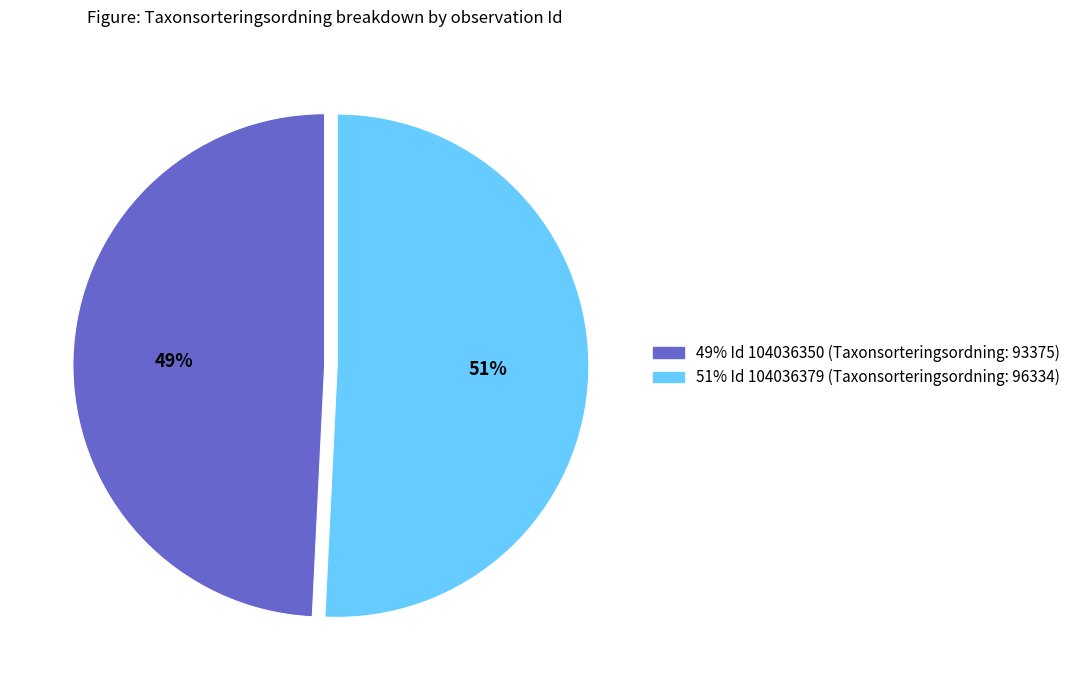

Is there any slice that represents more than half of the pie?

Yes